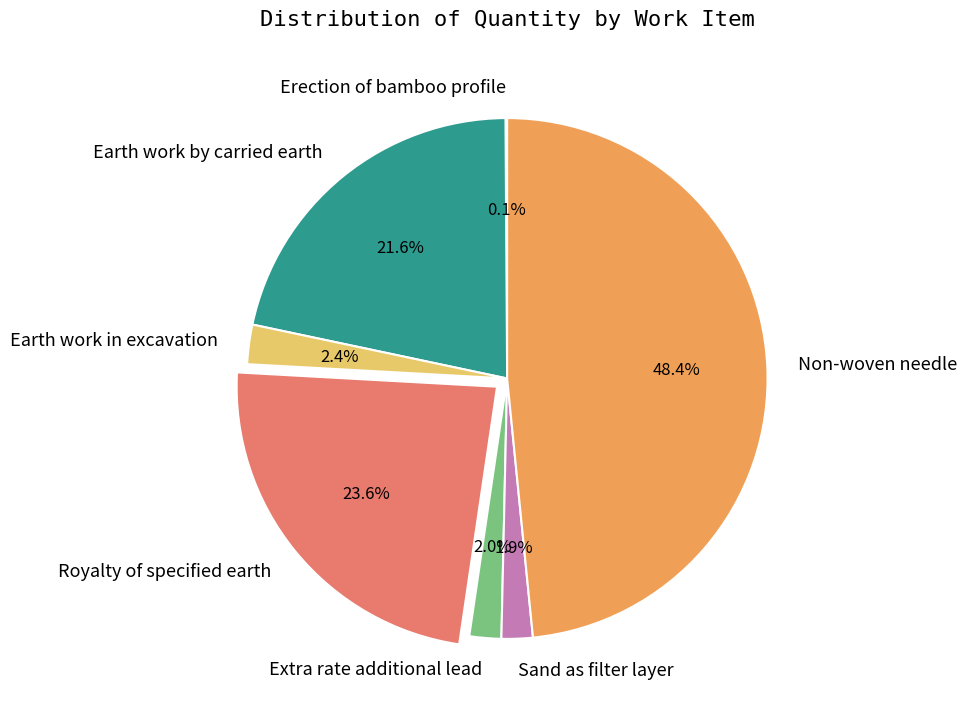

Combined, do Royalty of specified earth and Extra rate additional lead account for over 50%?

No